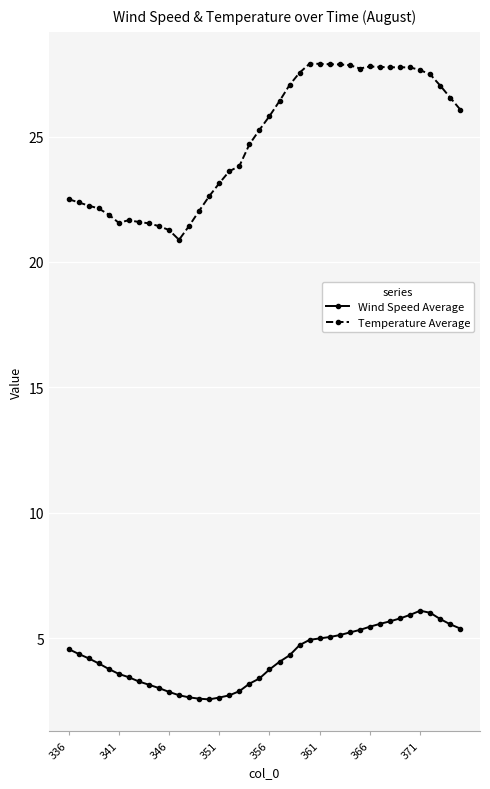

What is the average value of the Temperature Average series?

24.9